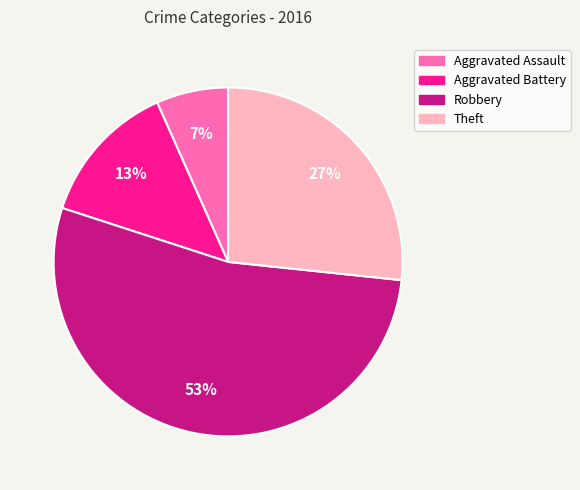

To the nearest percent, what is the combined percentage of Aggravated Assault and Robbery?

60%